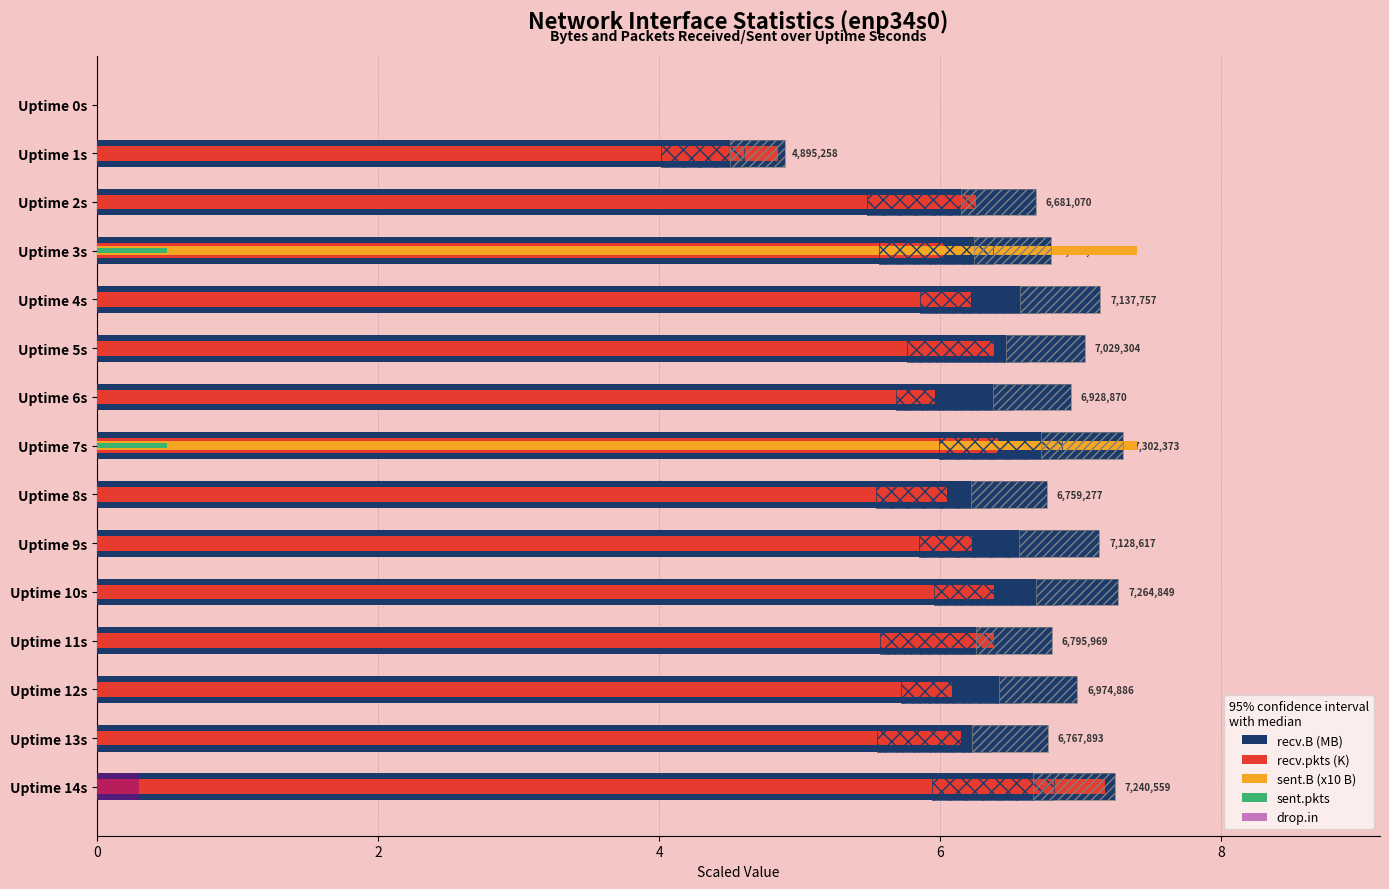

What is the value of the sent.B (x10 B) bar at the 8th from the left?

7.4